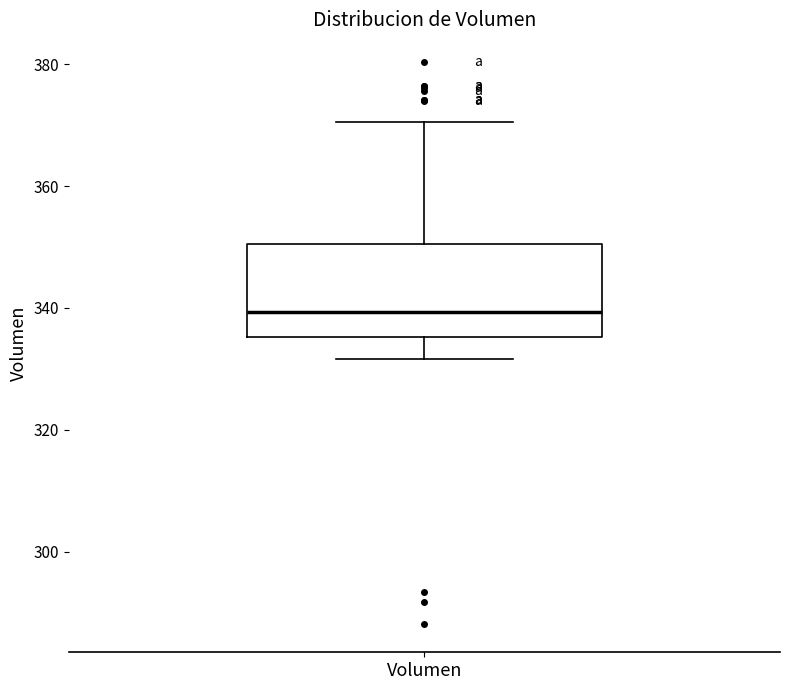

Where does the median line of the box for Volumen sit on the y-axis? The values are not printed on the chart, so give them approximately, as read against the axis.

340